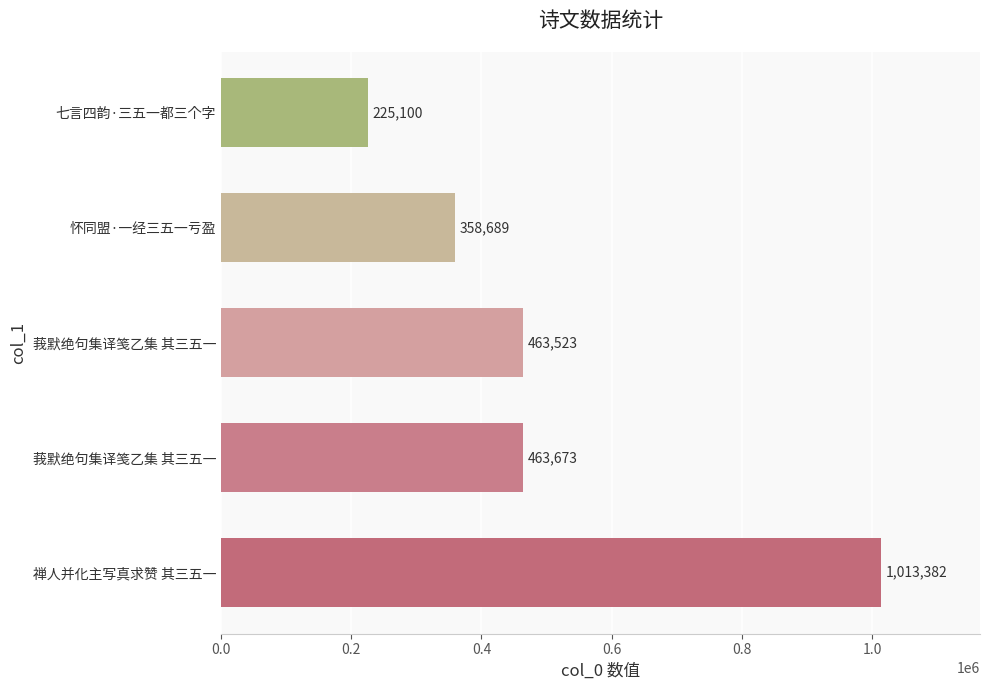

How many categories are shown in the chart?

5